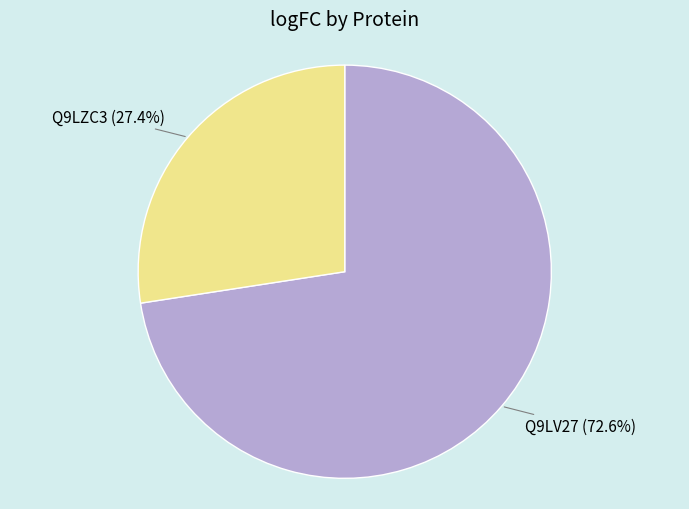

What is the ratio of the value at Q9LZC3 to the value at Q9LV27?

0.4